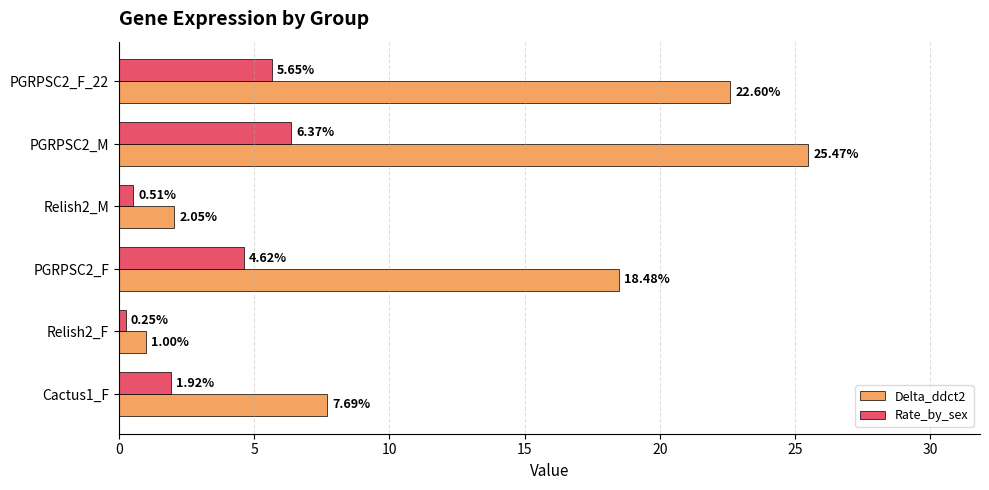

At which category is the sum across all series the highest?

PGRPSC2_M